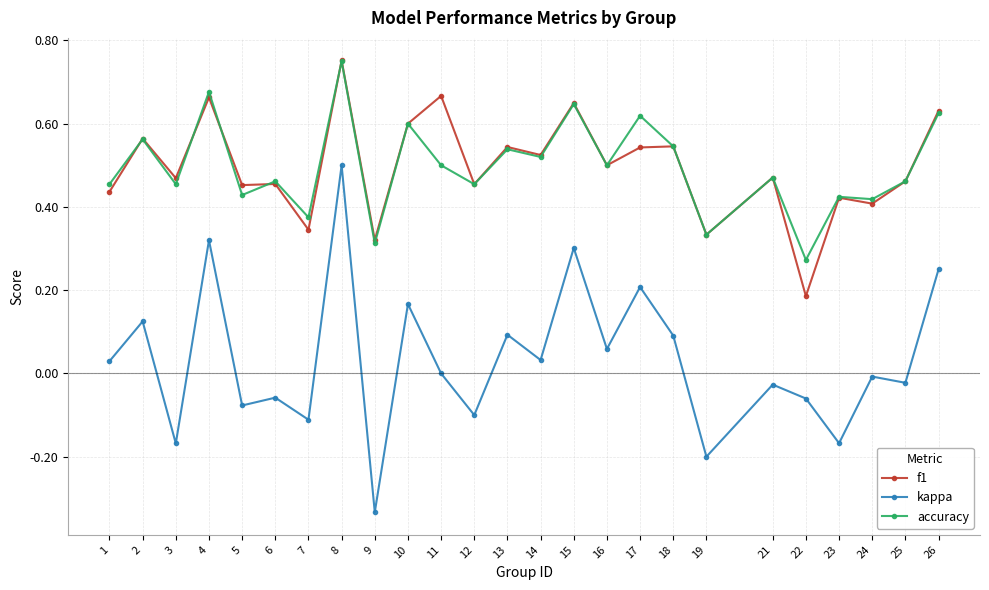

The value of accuracy at 1 is 0.5. True or false?

True